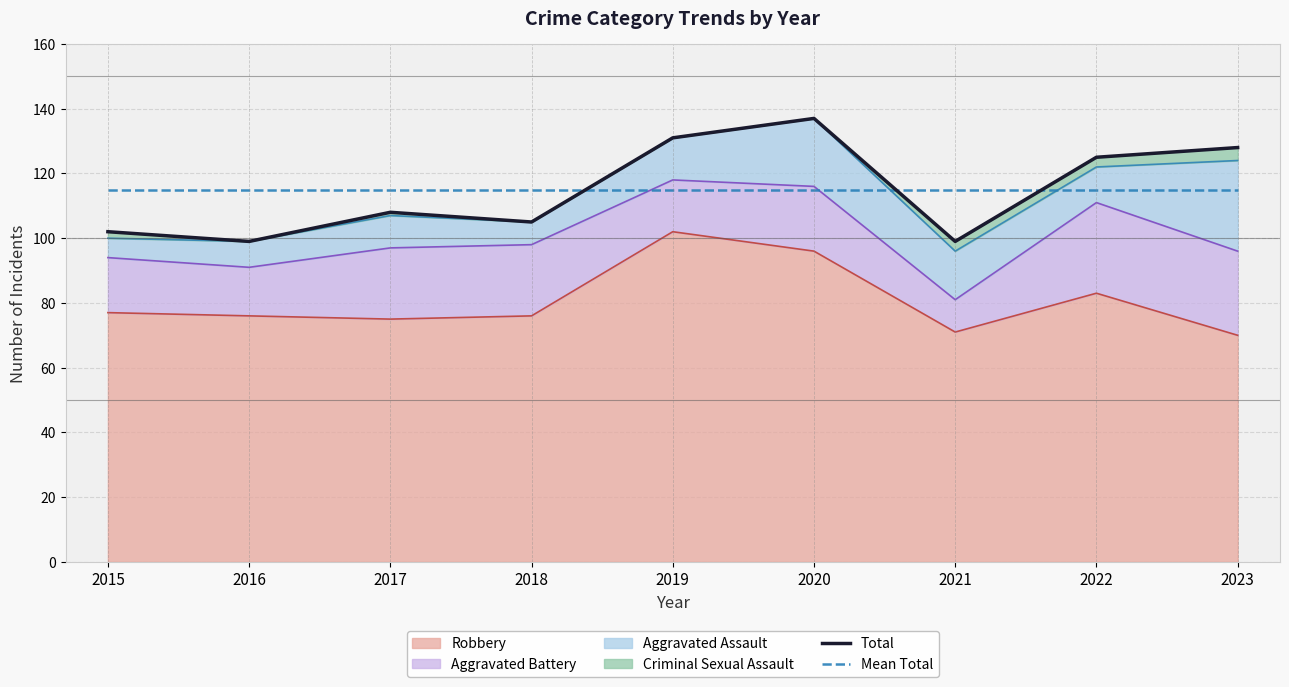

How many times do Total and Mean Total cross each other?

3